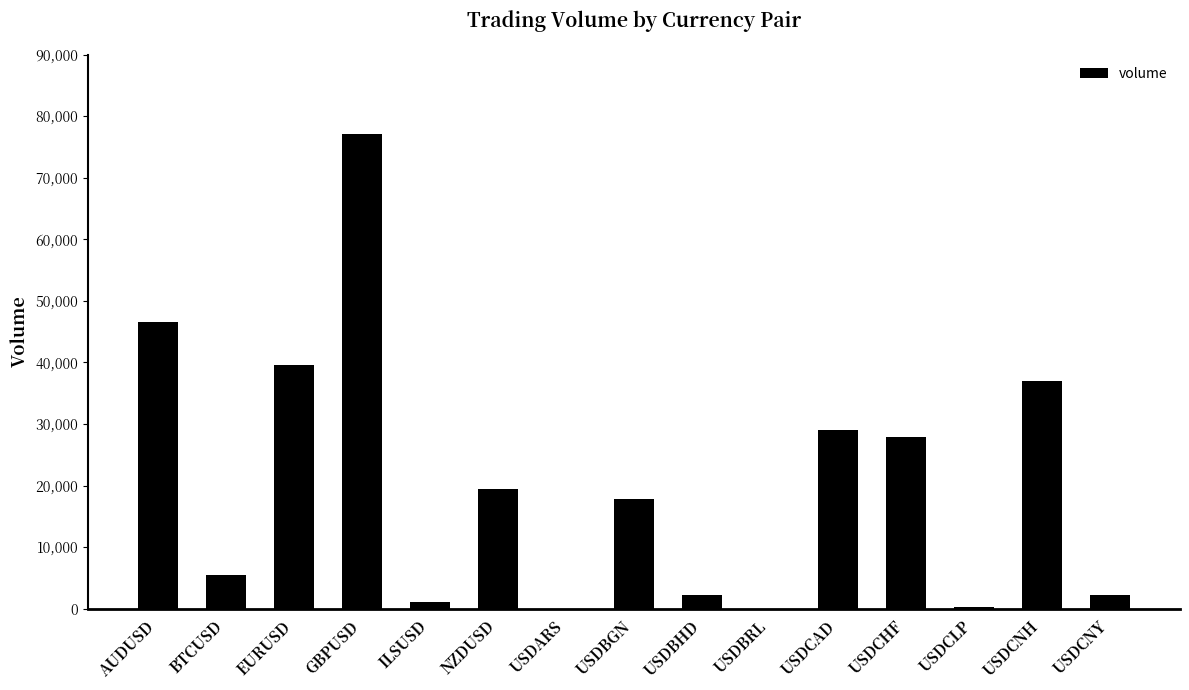

Between USDBGN and USDCAD, which is larger?

USDCAD